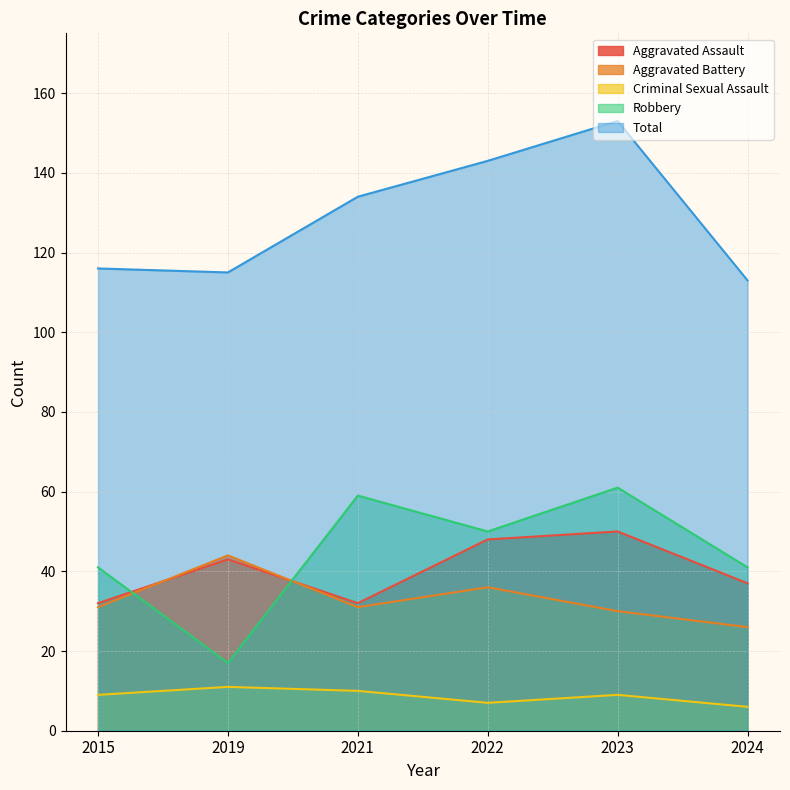

The value of Aggravated Battery at 2019 is 44. True or false?

True